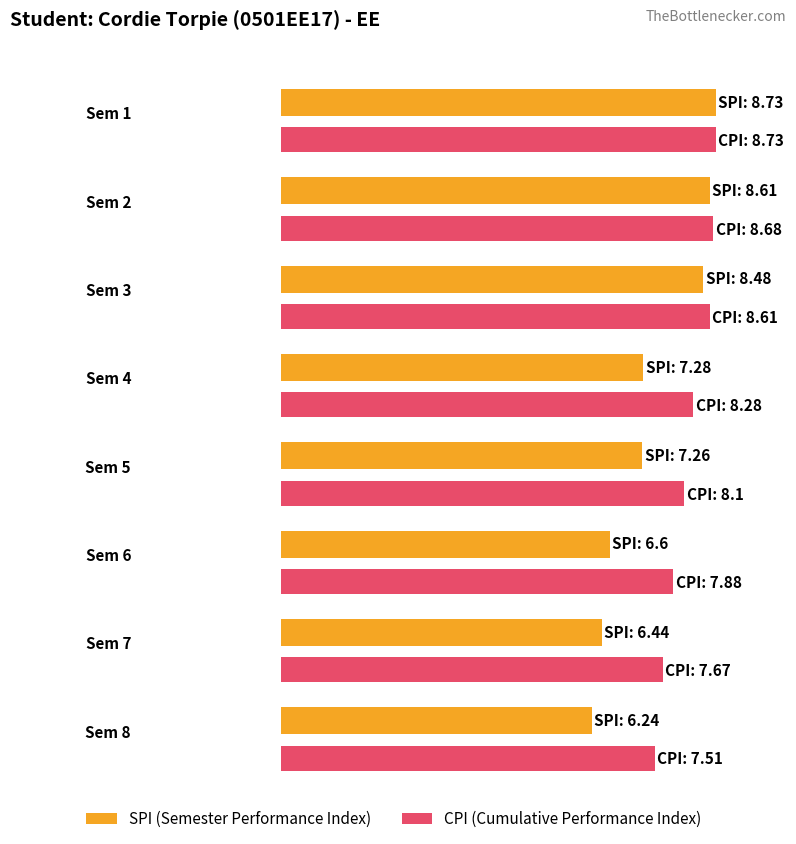

What is the average value of the SPI series?

7.5